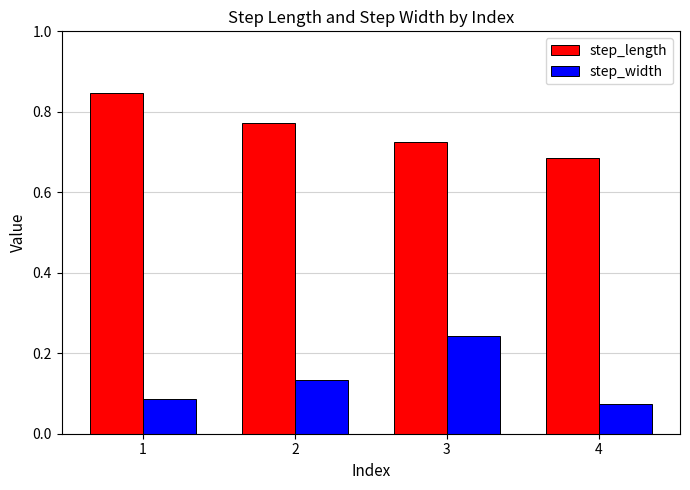

Is the value of step_length at 2 greater than the value of step_width at 4?

Yes